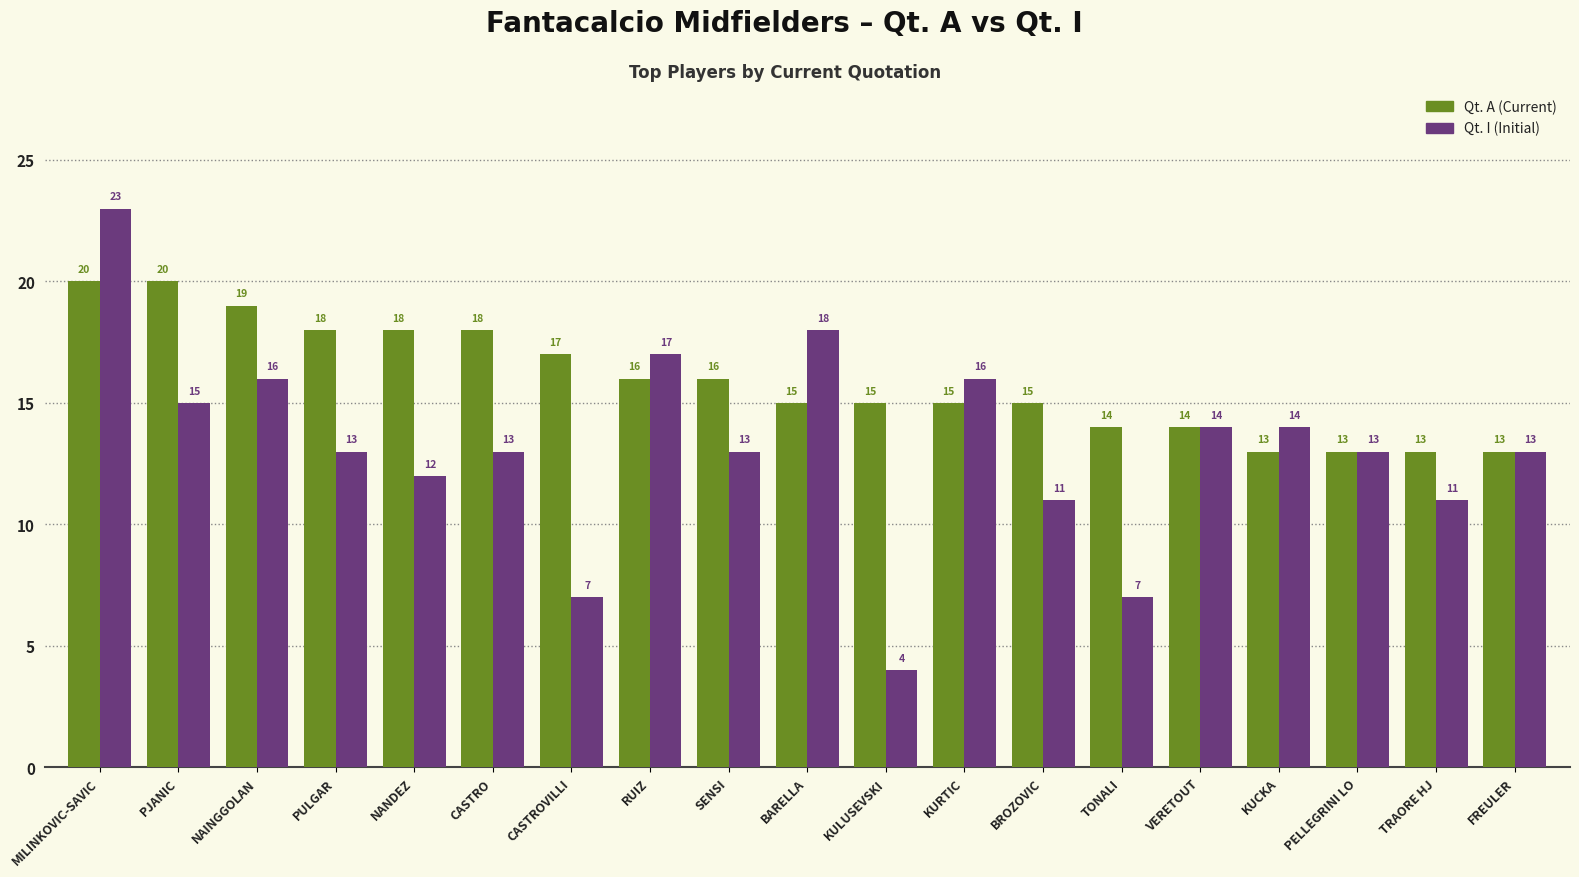

How many bars are there in each group?

2